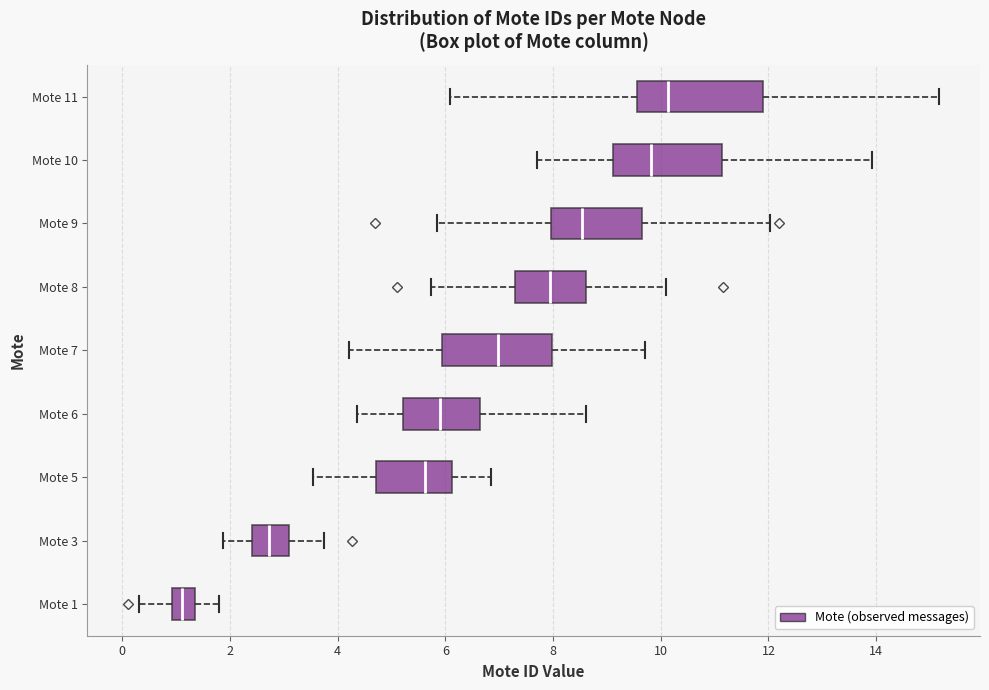

Where does the right whisker of the box for Mote 6 end on the x-axis? The values are not printed on the chart, so give them approximately, as read against the axis.

8.6